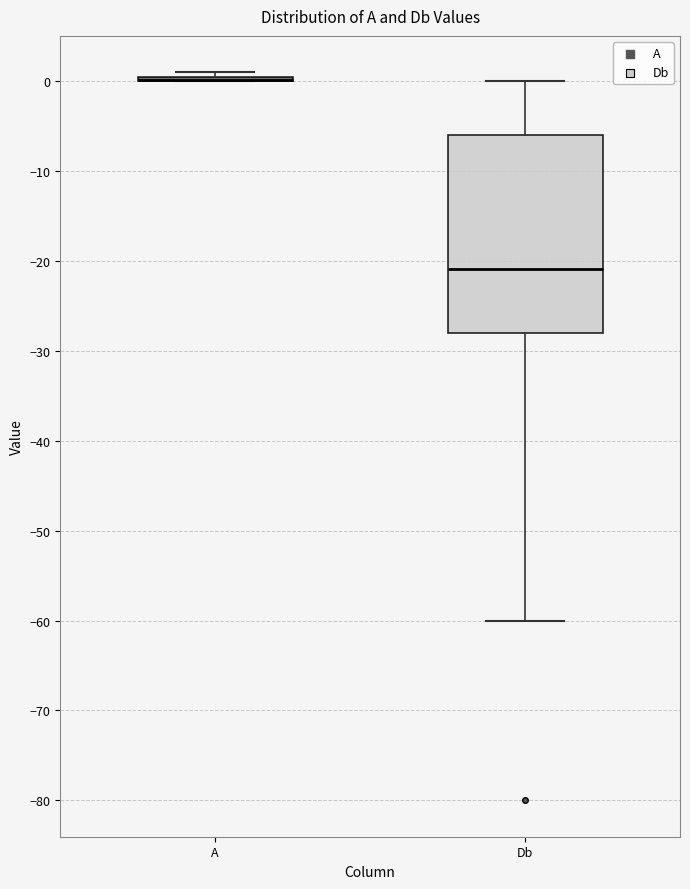

Which box is the tallest, from its lower edge to its upper edge?

Db